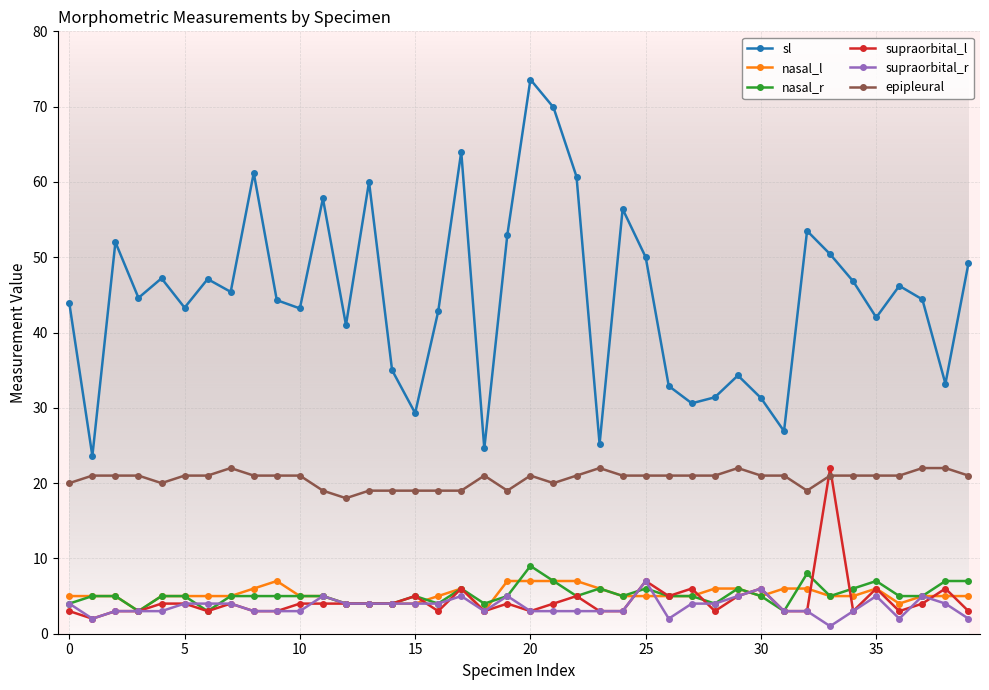

True or false: supraorbital_r has more than 2 interior local peaks.

True